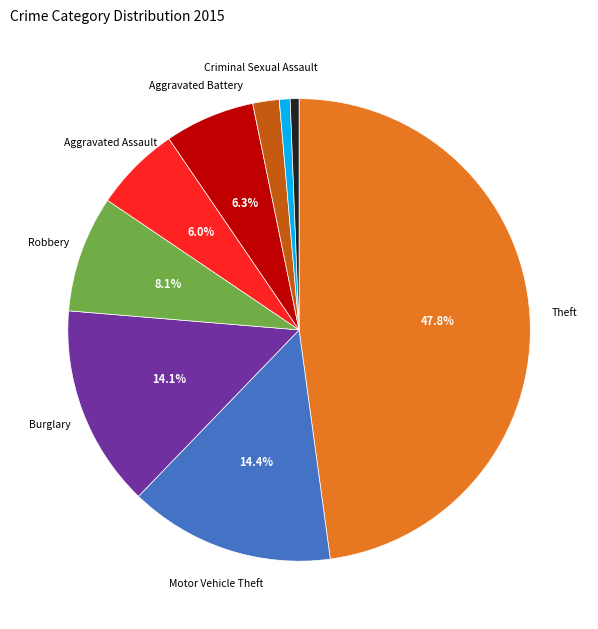

Does any single category account for the majority?

No